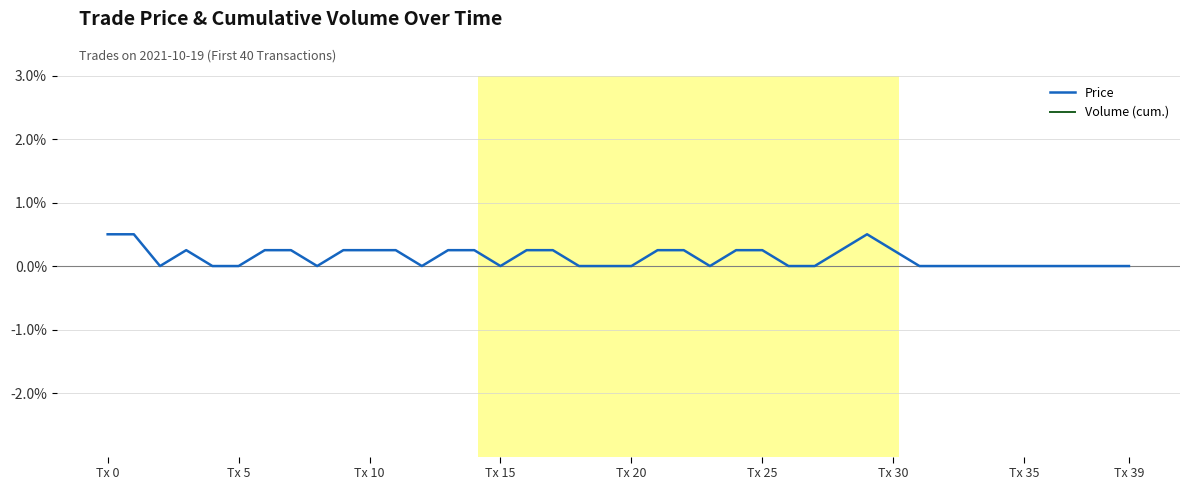

How many interior local valleys (lower than both neighbors) does the data have?

5